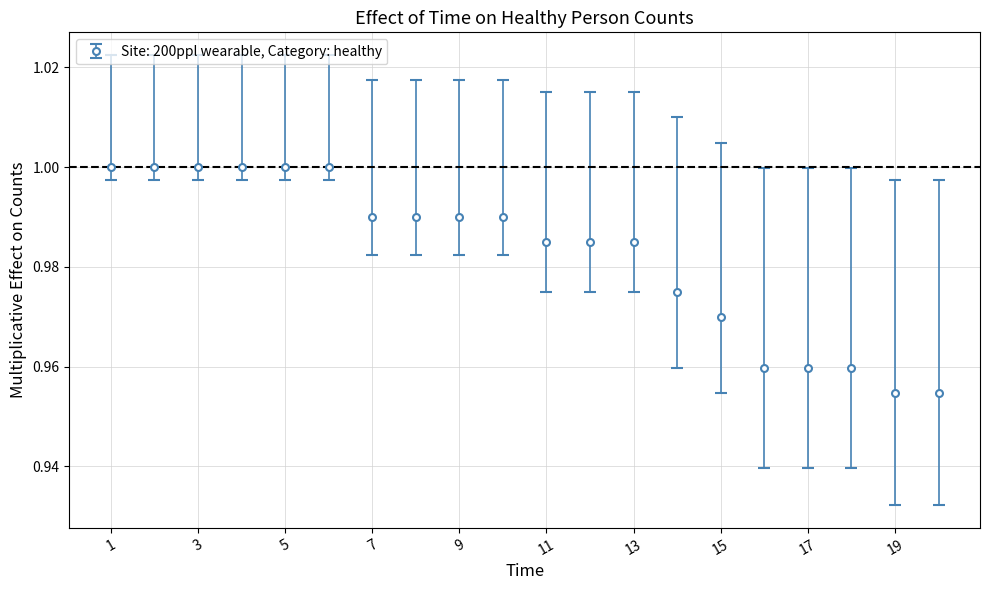

What is the sum of all values?

19.6